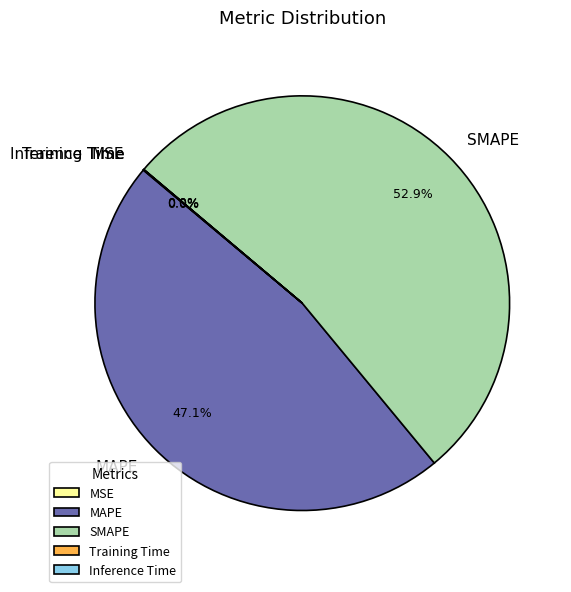

To the nearest percent, what percentage of the pie is MAPE?

47%